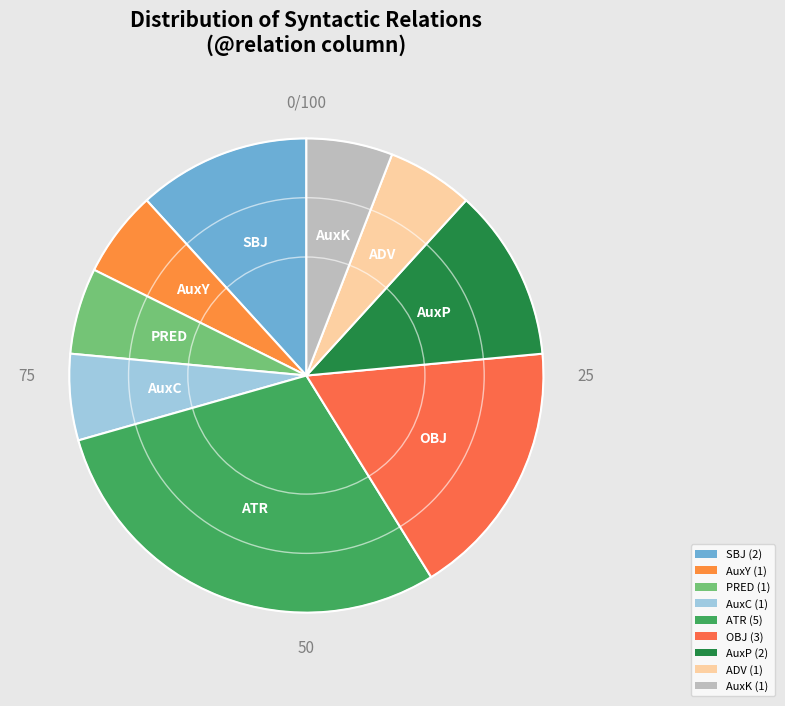

Count the number of slices in the pie.

9